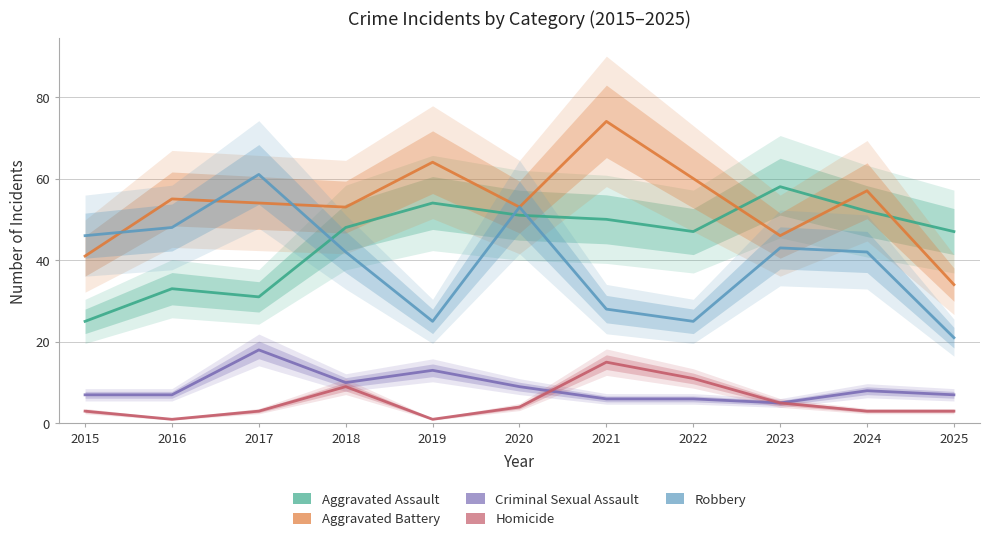

What is the minimum value for Aggravated Battery?

34